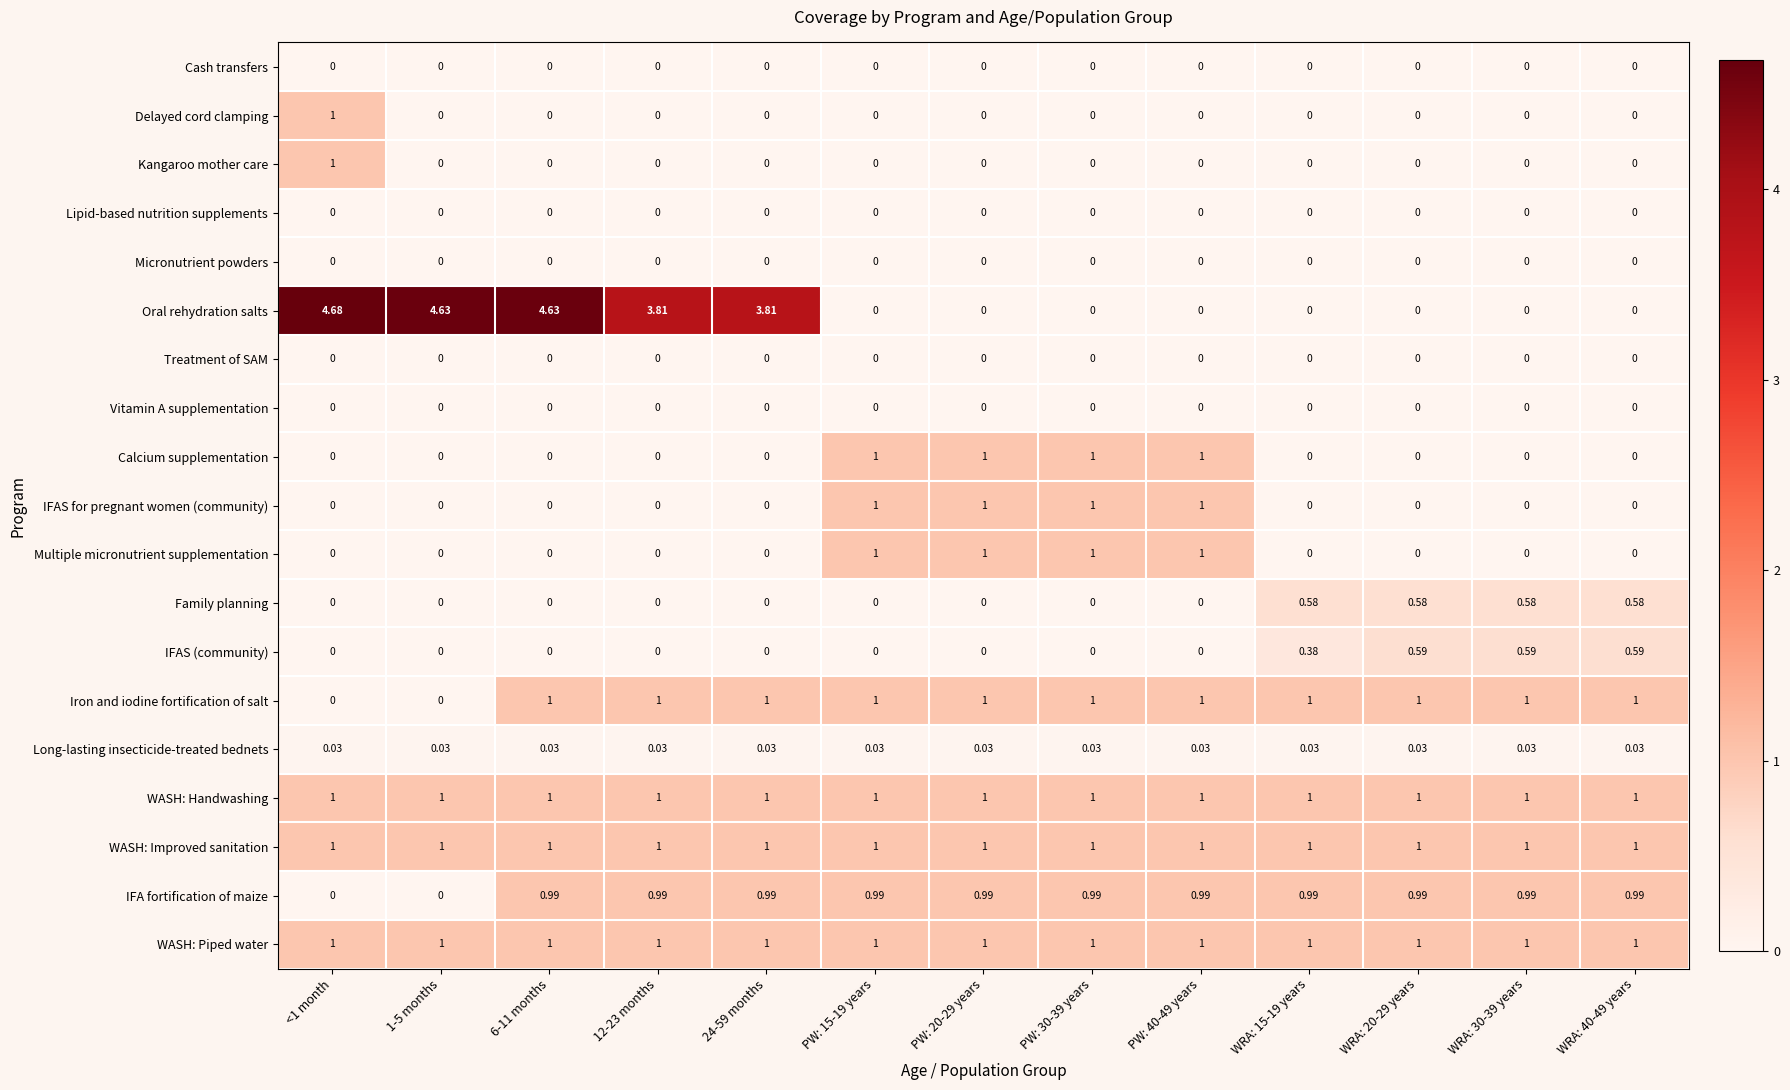

Is the value of IFAS (community) at WRA: 20-29 years greater than the value of IFA fortification of maize at PW: 20-29 years?

No